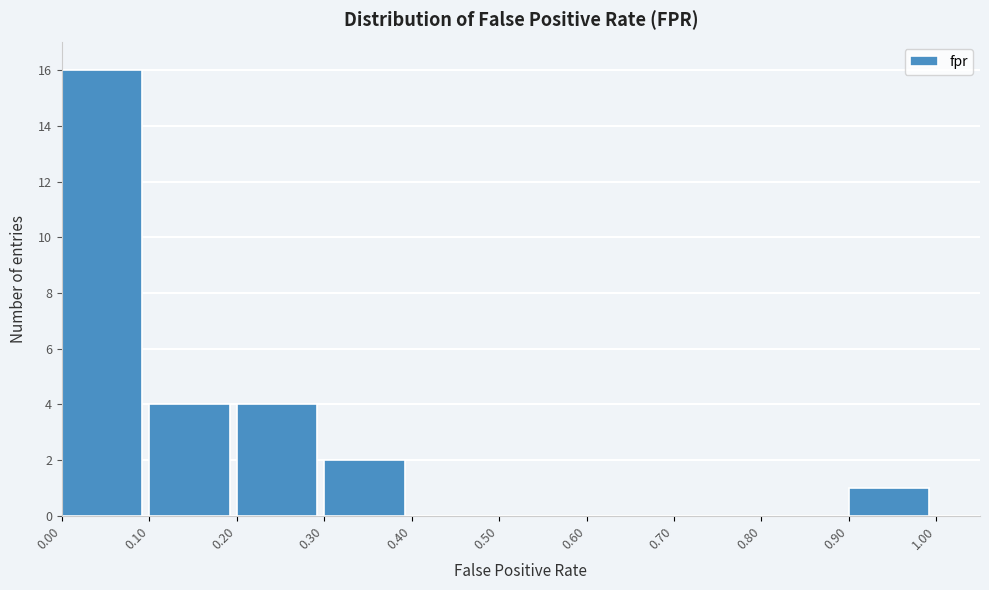

Reading left to right, transcribe this chart: for each bar, give the range it covers on the x-axis and its height. The values are not printed on the chart, so give them approximately, as read against the axis.

0.00 to 0.10: 16
0.10 to 0.20: 4
0.20 to 0.30: 4
0.30 to 0.40: 2
0.40 to 0.50: 0
0.50 to 0.60: 0
0.60 to 0.70: 0
0.70 to 0.80: 0
0.80 to 0.90: 0
0.90 to 1.00: 1